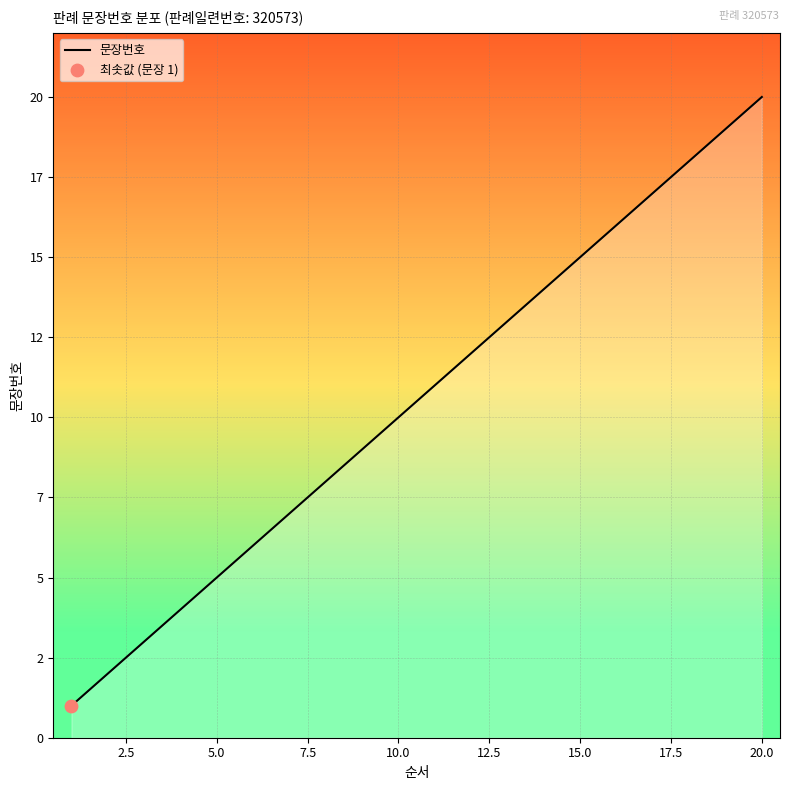

Does the chart have visible grid lines?

Yes